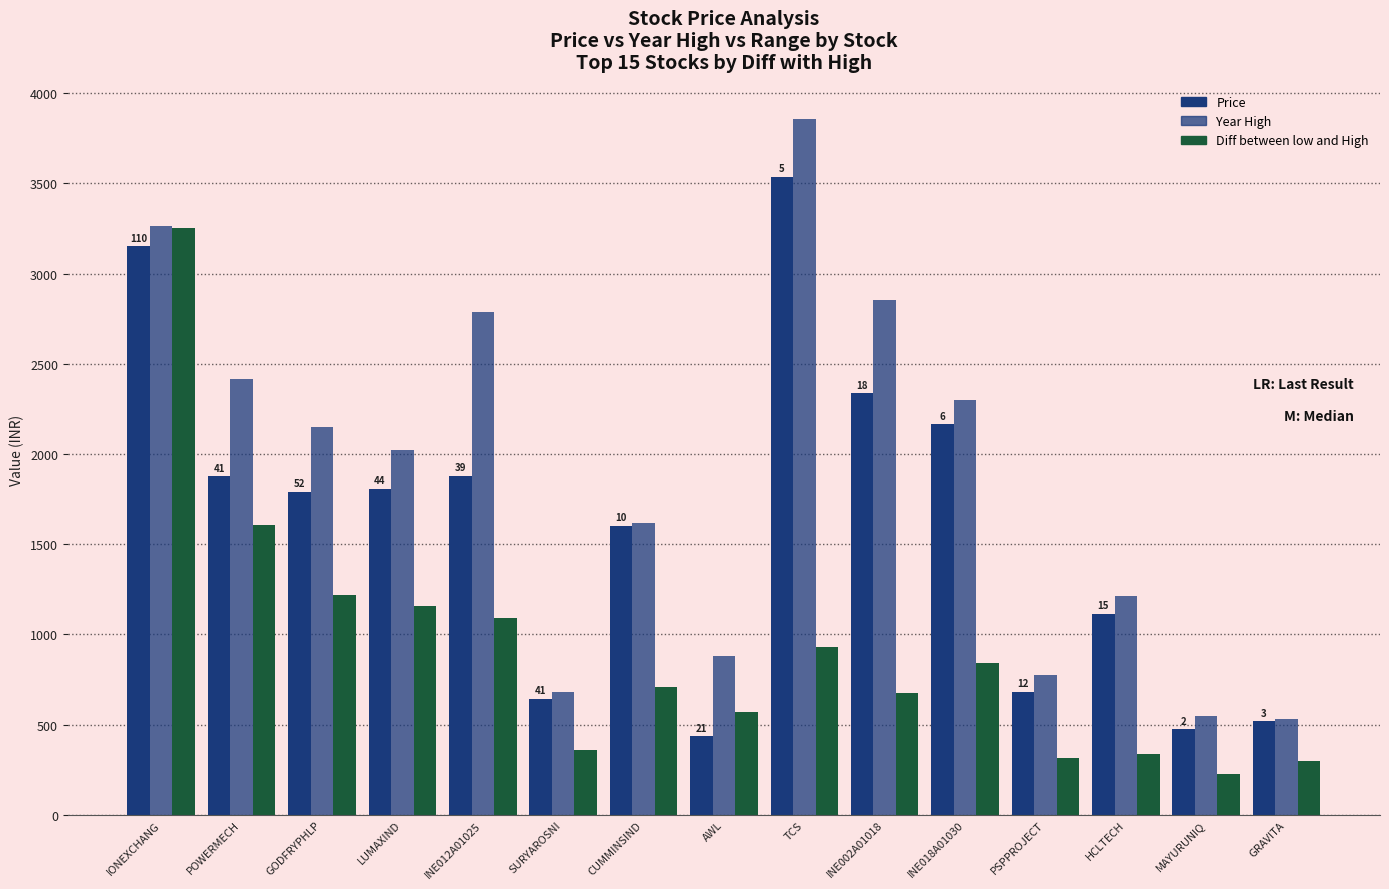

What is the approximate value of Price at INE012A01025?

1880.4